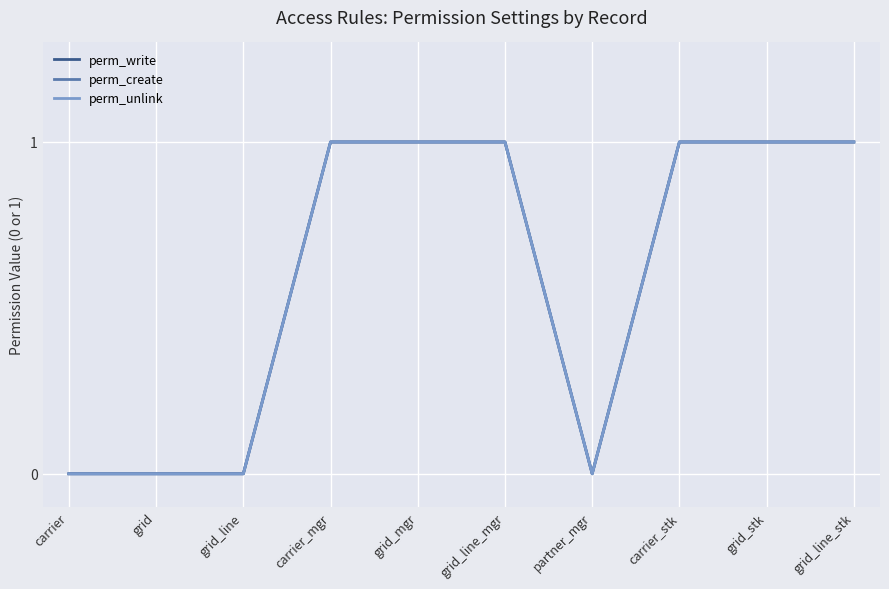

Reading left to right, what are all the values shown in this chart?

perm_write: 0	0	0	1	1	1	0	1	1	1
perm_create: 0	0	0	1	1	1	0	1	1	1
perm_unlink: 0	0	0	1	1	1	0	1	1	1